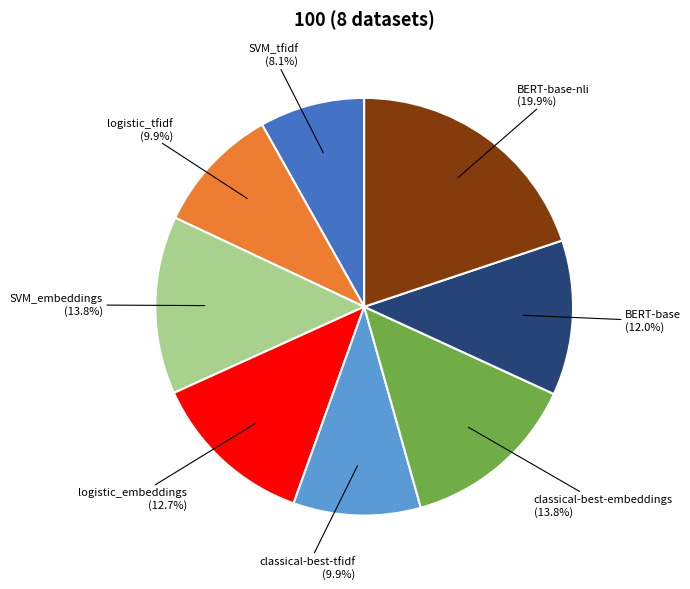

The logistic_tfidf slice represents 10% of the pie. True or false?

True